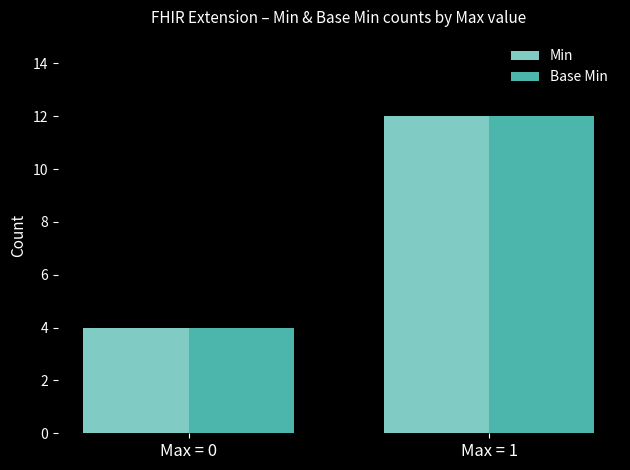

What is the value of the Base Min bar at the 1st from the left?

4